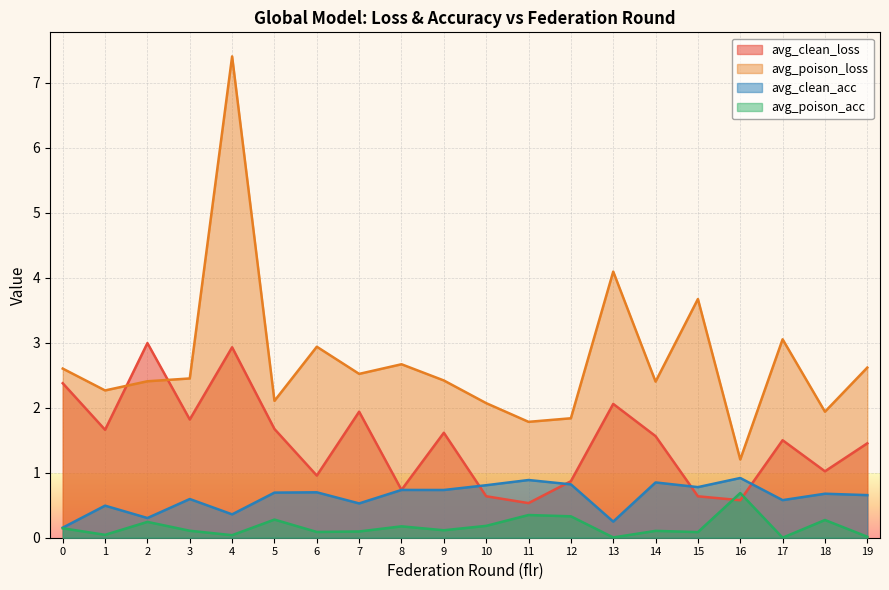

What is the value of the avg_poison_acc point at the 16th from the left?

0.1